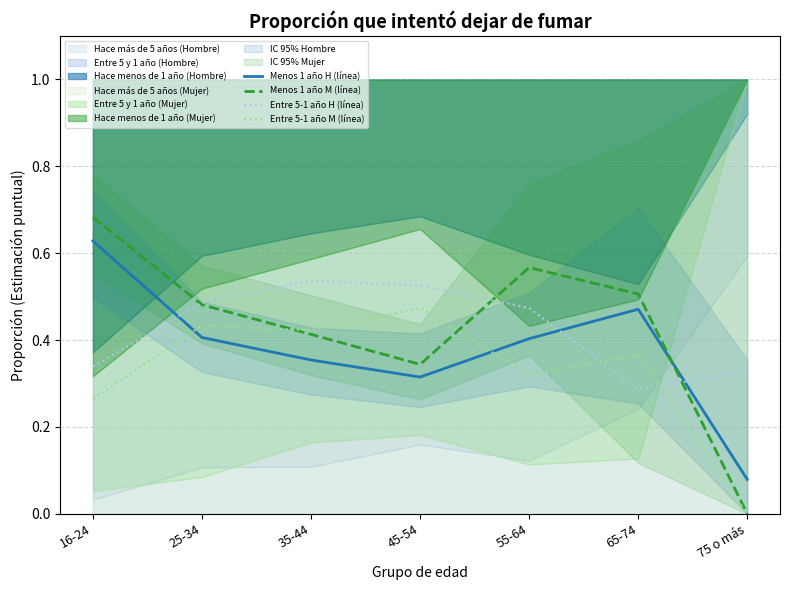

True or false: Menos 1 año H (línea) has a value of 0.6 at 25-34.

False